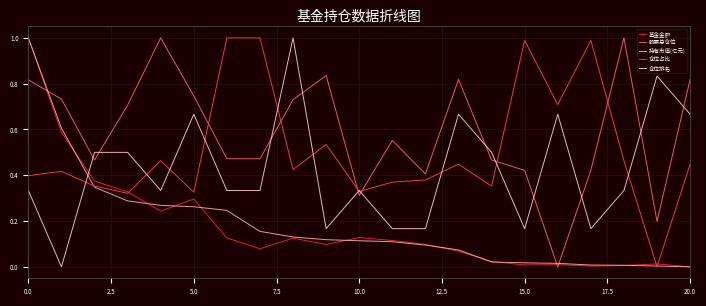

Which series has the largest total across all categories?

股票总仓位